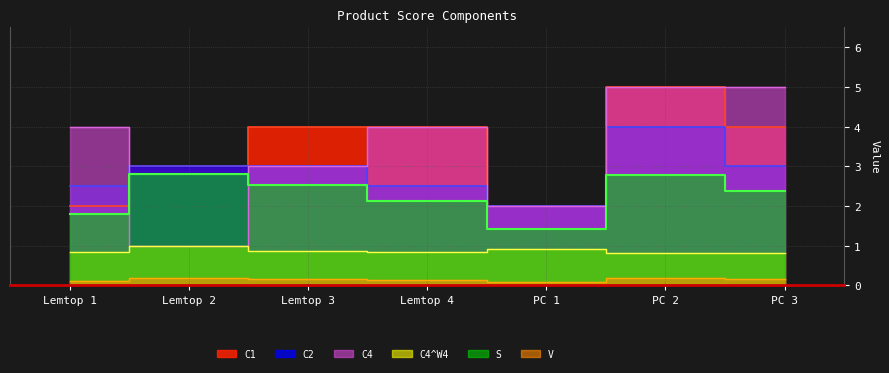

What is the greatest value displayed?

5.0